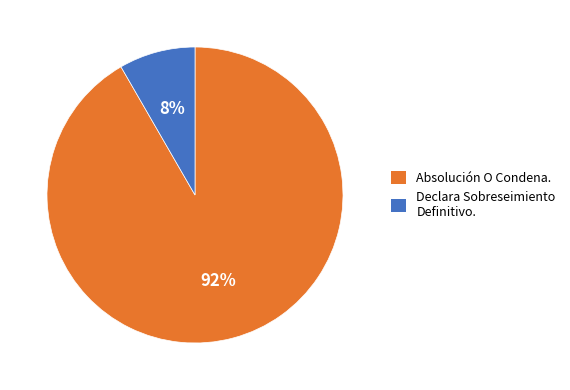

True or false: Absolución O Condena. accounts for 92% of the total.

True